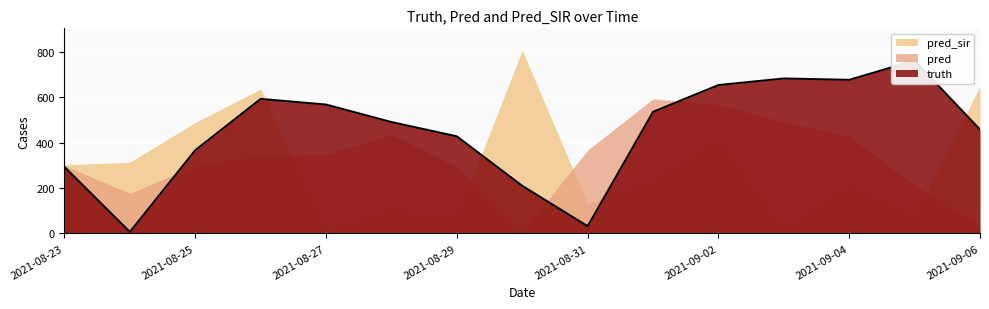

What is the label of the 8th point from the right?

2021-08-30